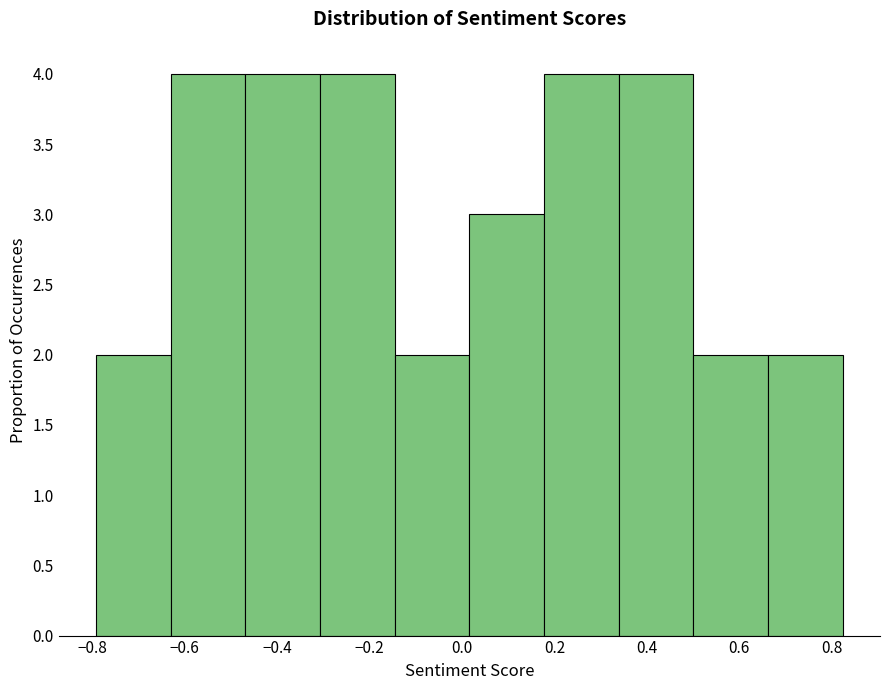

Reading left to right, list every bar in this chart as the range it spans on the x-axis followed by its height. Neither the bar edges nor the heights are printed on the chart, so give them approximately, as read against the axes.

-0.80 to -0.64: 2
-0.64 to -0.46: 4
-0.46 to -0.30: 4
-0.30 to -0.14: 4
-0.14 to 0.02: 2
0.02 to 0.18: 3
0.18 to 0.34: 4
0.34 to 0.50: 4
0.50 to 0.66: 2
0.66 to 0.82: 2